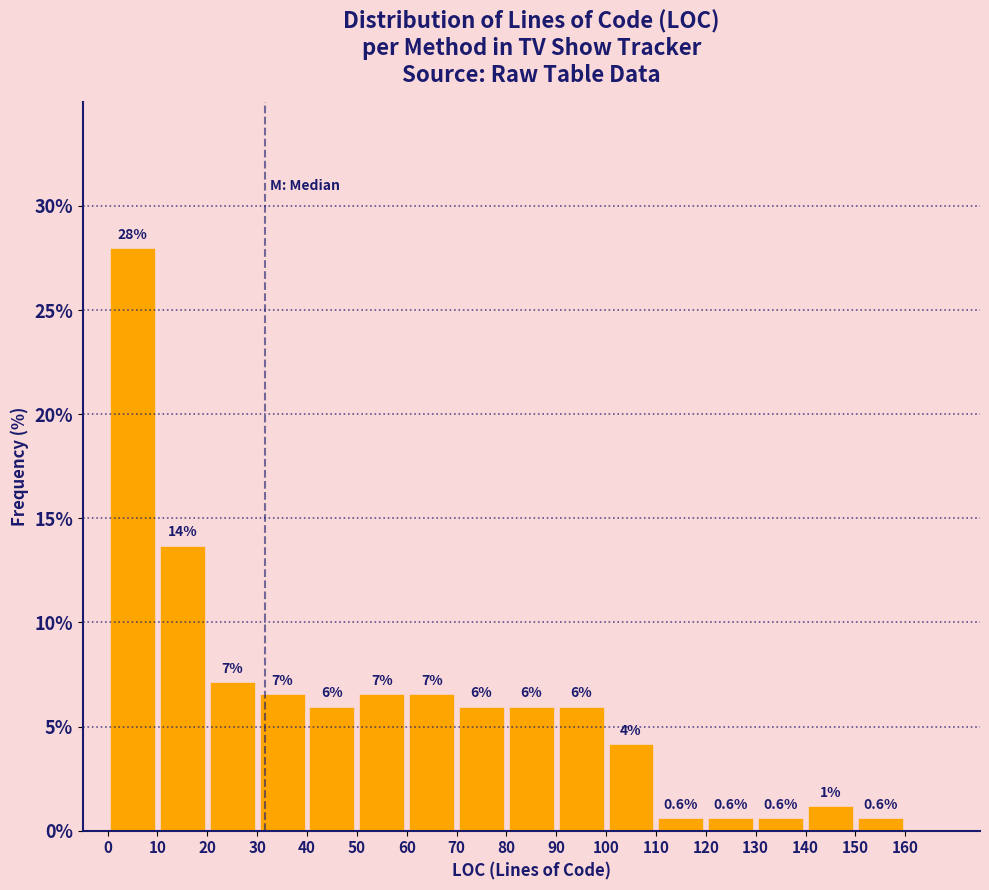

Over which range of the x-axis is the bar tallest?

0 to 10